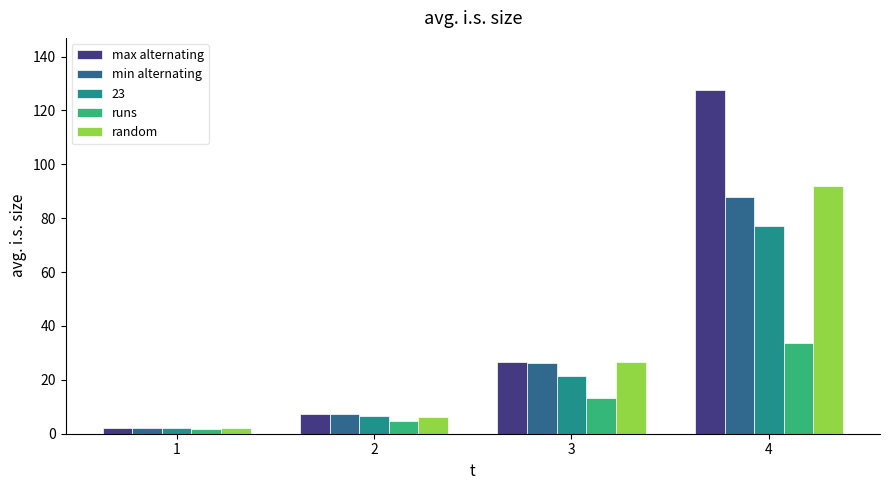

Which series has the widest spread of values?

max alternating